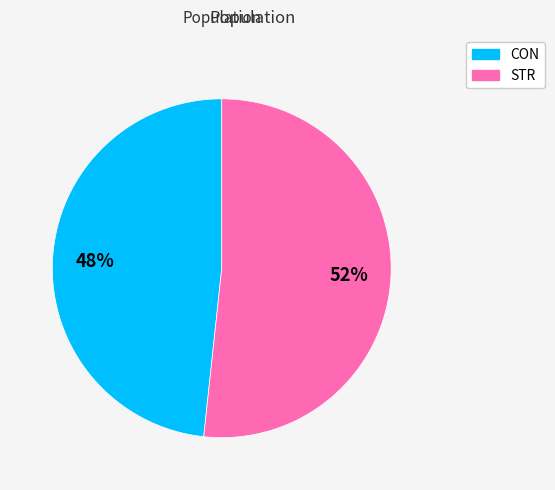

Between CON and STR, which is larger?

STR